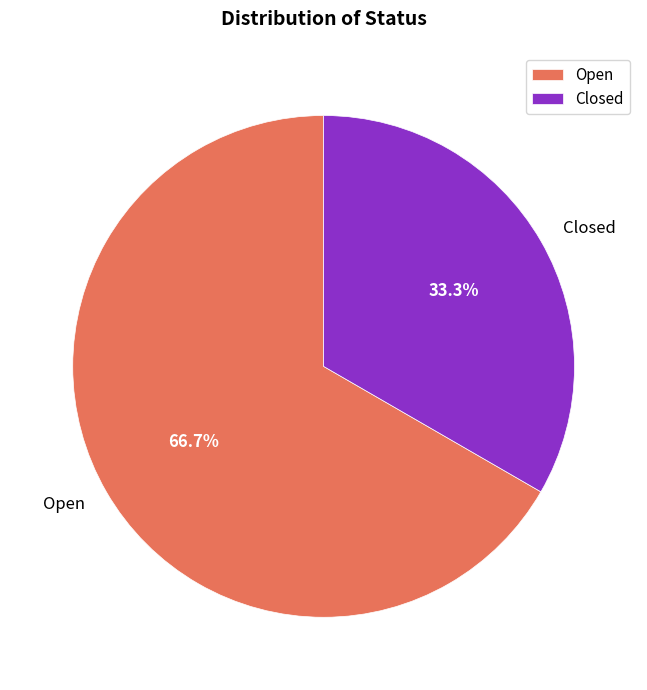

To the nearest percent, what is the difference between the largest and smallest slice percentages?

33%